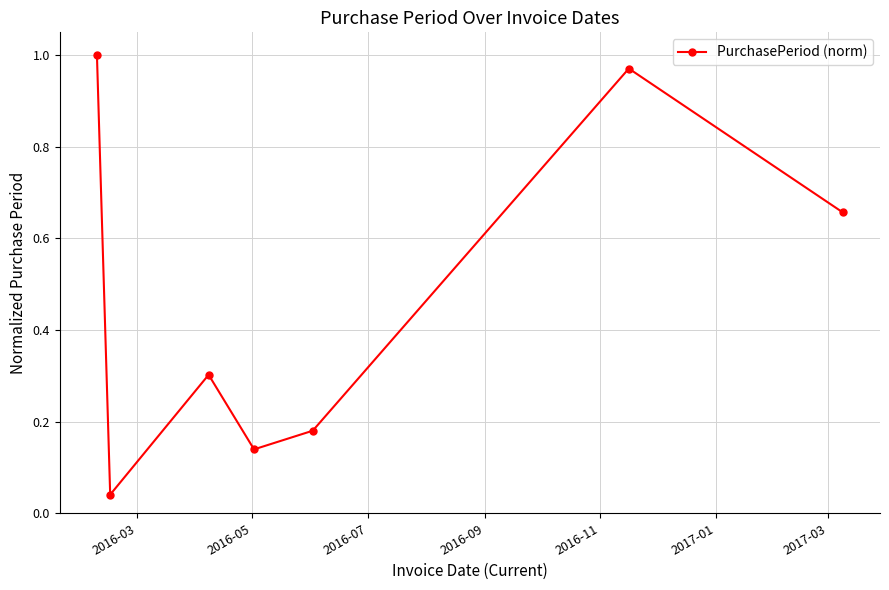

What is the average value?

0.5